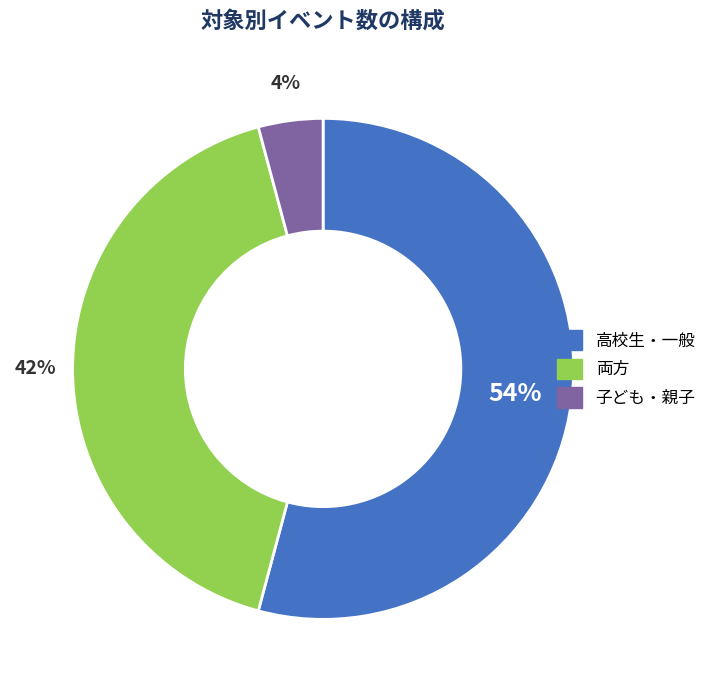

Is there a majority slice in this chart?

Yes